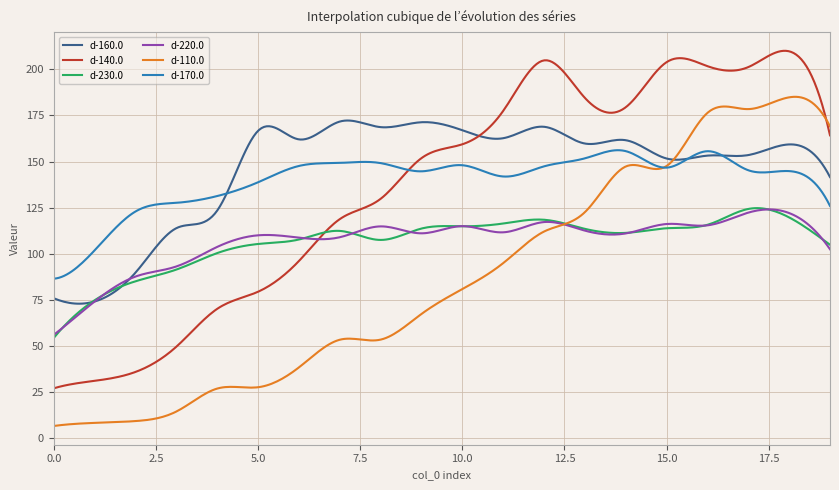

True or false: d-230.0 has more than 1 interior local peaks.

True